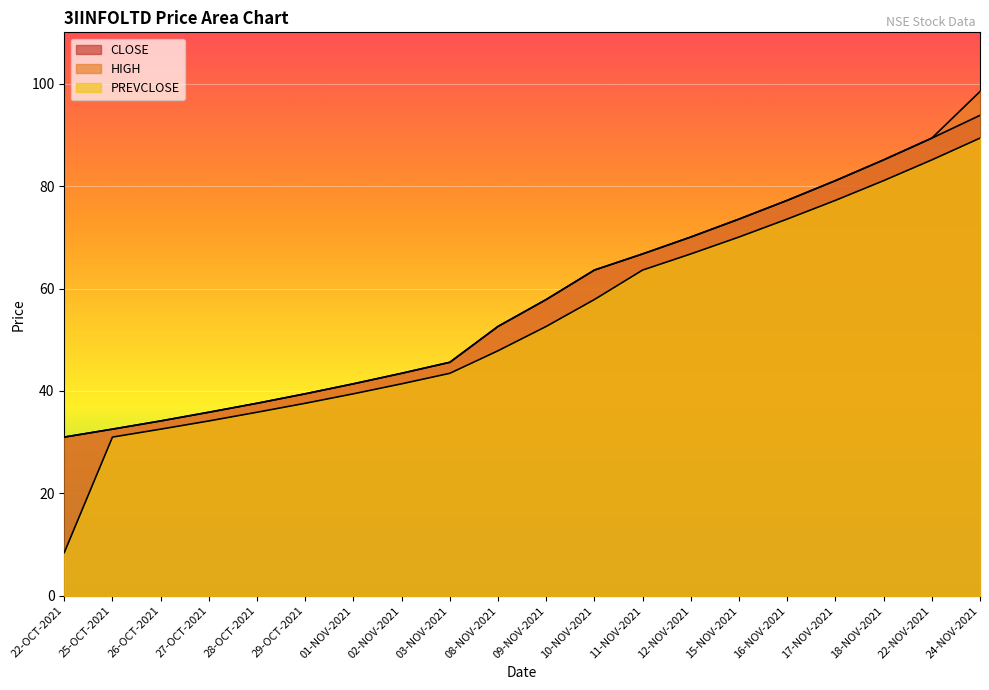

Which has a higher value, 08-NOV-2021 or 27-OCT-2021?

08-NOV-2021